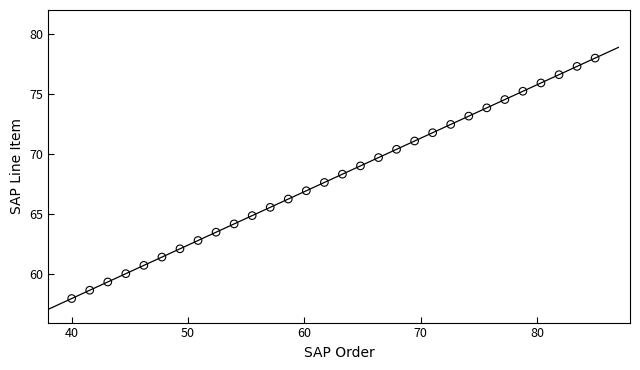

What is the range of Y values (max minus min)?

20.0